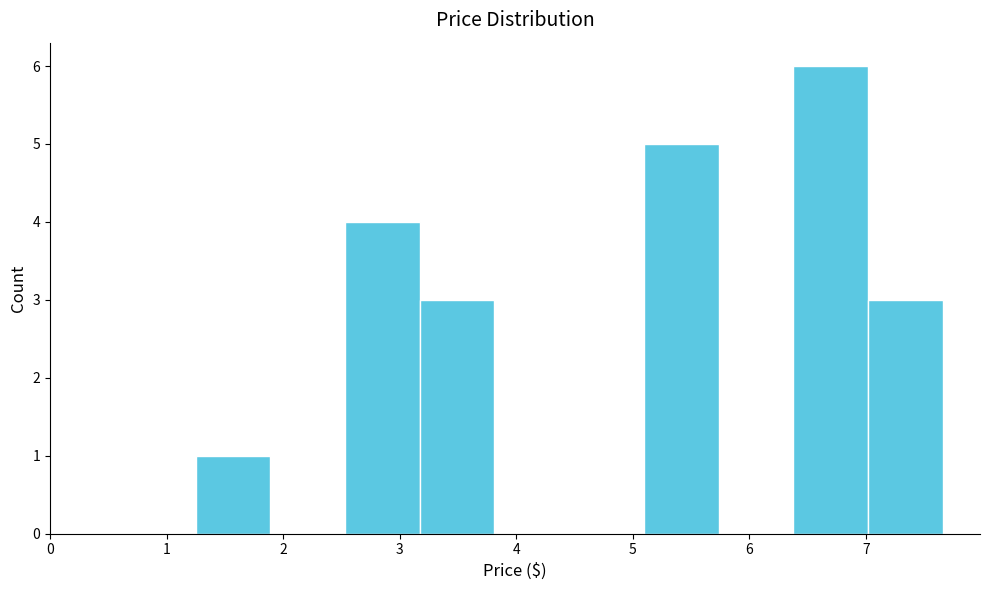

Over which range of the x-axis is the bar tallest?

6.4 to 7.0